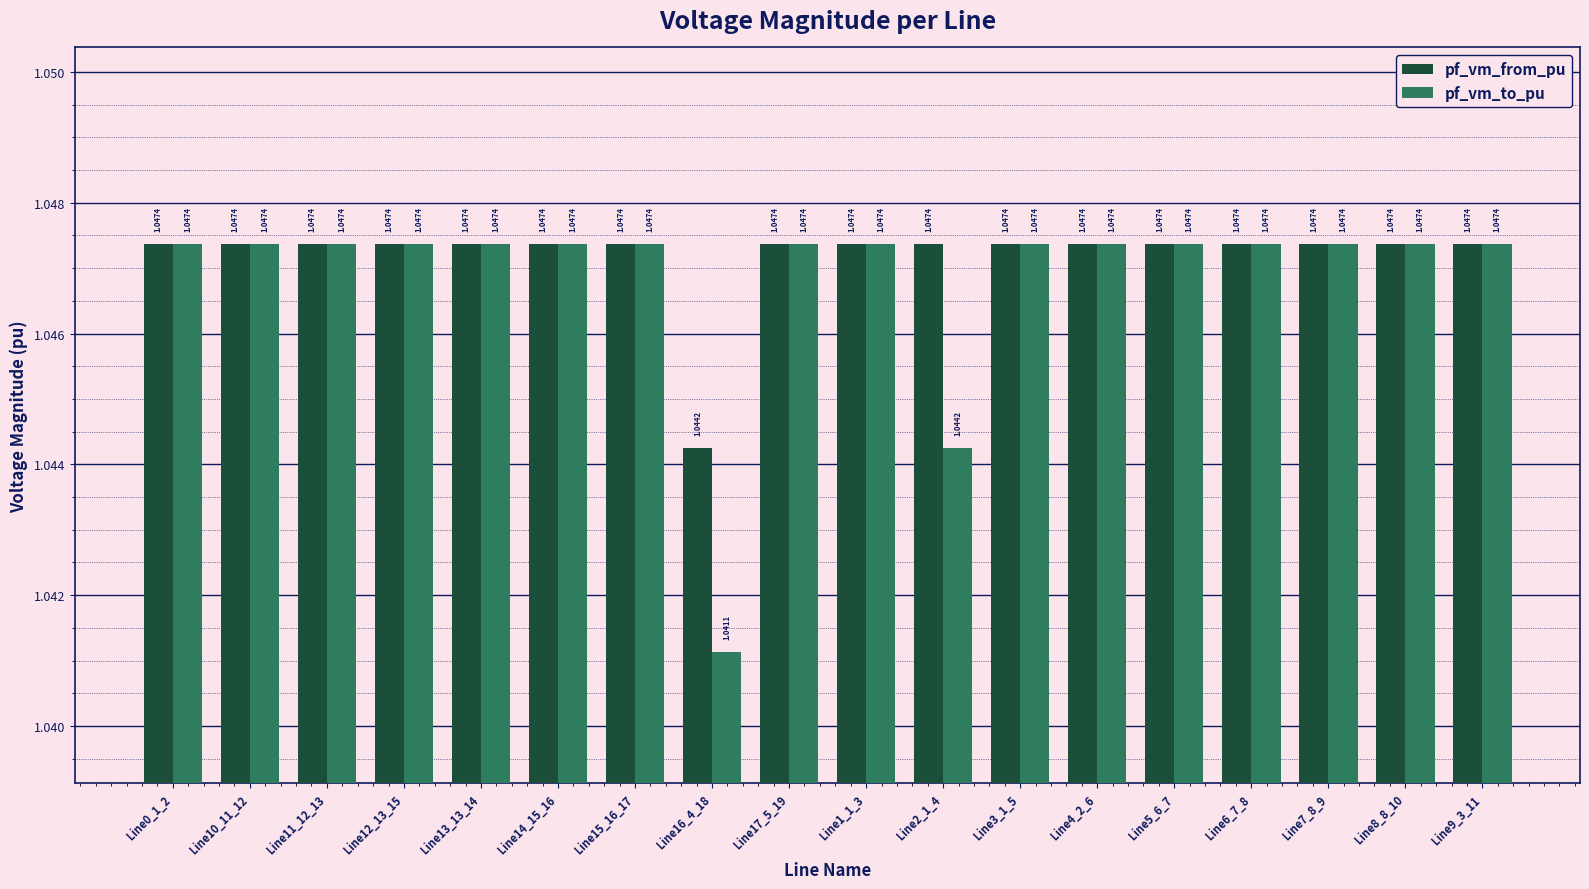

List the series in order of their overall mean, lowest first.

pf_vm_to_pu, pf_vm_from_pu